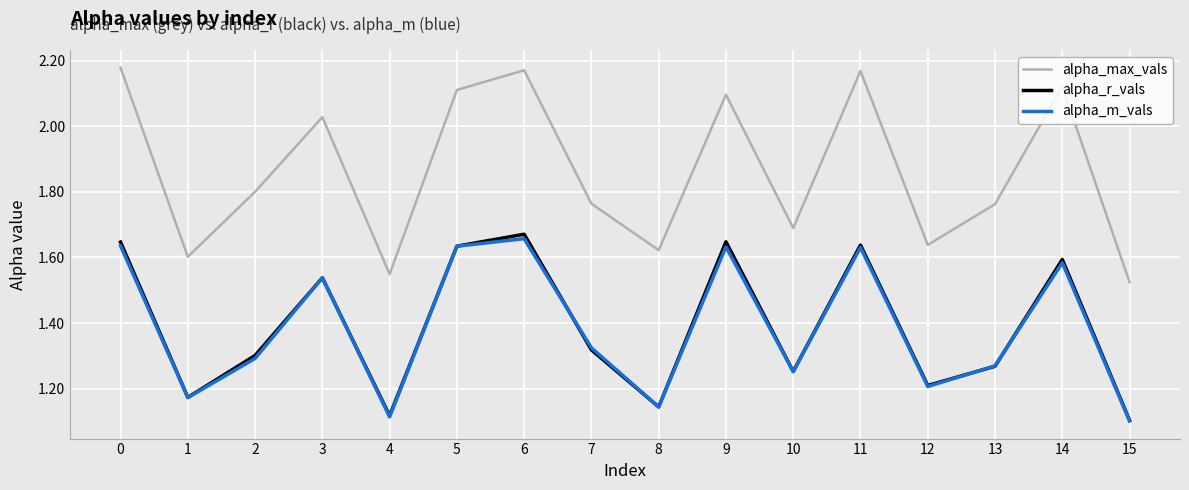

The value of alpha_max_vals at 7 is 2.9. True or false?

False